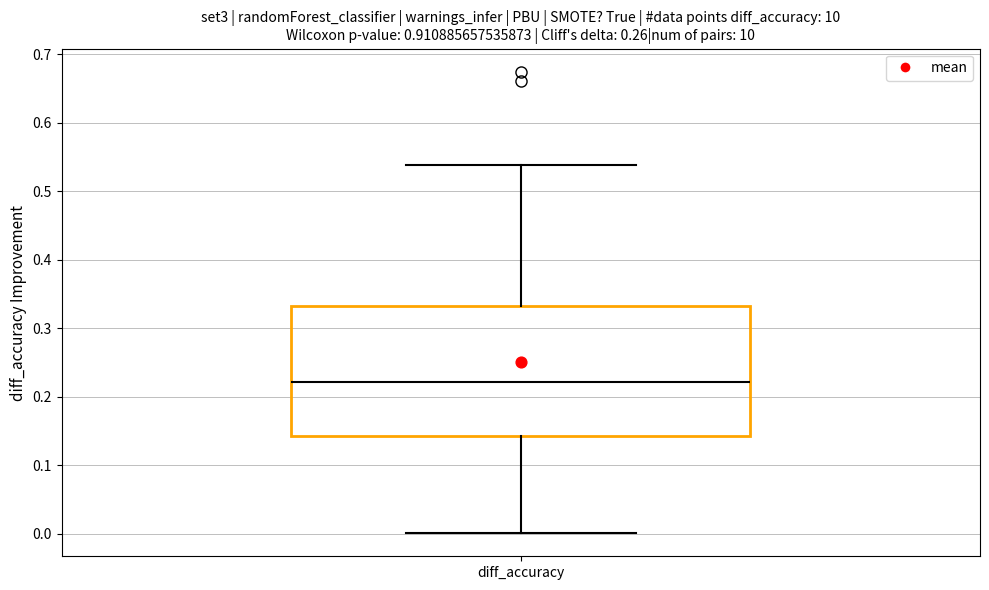

Where does the lower whisker of the box for diff_accuracy end on the y-axis? The values are not printed on the chart, so give them approximately, as read against the axis.

0.00